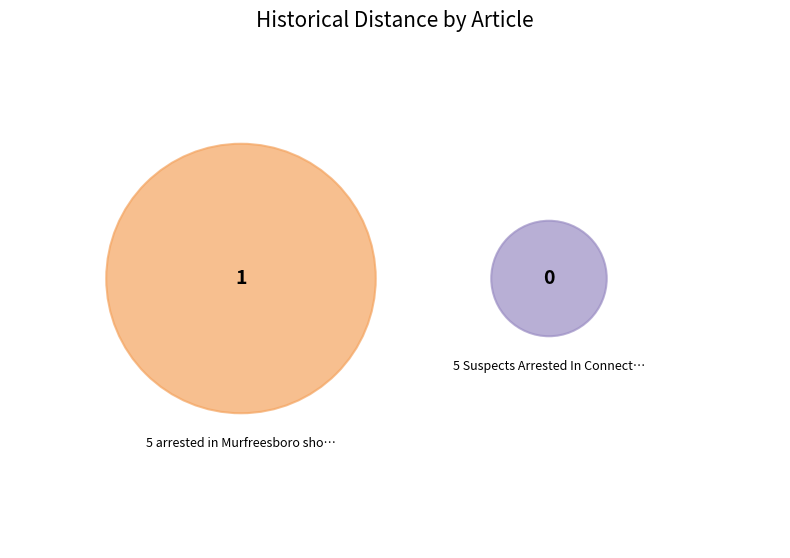

How many slices are in this pie chart?

2